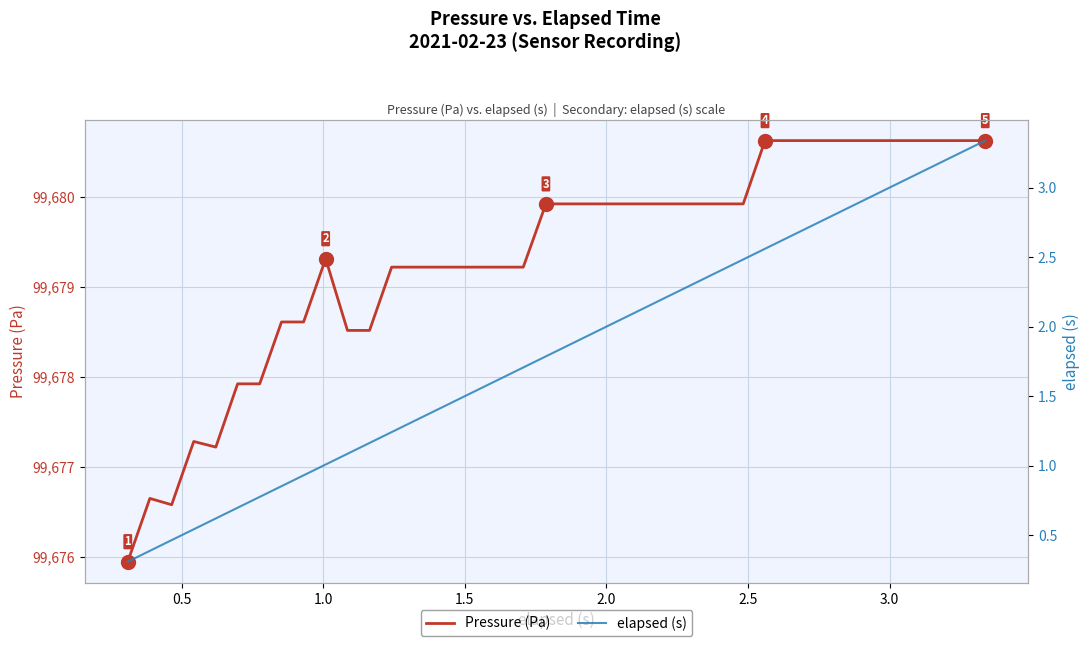

Reading left to right, list all the values displayed in this chart.

Pressure (Pa): 99675.9	99676.6	99676.6	99677.3	99677.2	99677.9	99677.9	99678.6	99678.6	99679.3	99678.5	99678.5	99679.2	99679.2	99679.2	99679.2	99679.2	99679.2	99679.2	99679.9	99679.9	99679.9	99679.9	99679.9	99679.9	99679.9	99679.9	99679.9	99679.9	99680.6	99680.6	99680.6	99680.6	99680.6	99680.6	99680.6	99680.6	99680.6	99680.6	99680.6
elapsed (s): 0.3	0.4	0.5	0.5	0.6	0.7	0.8	0.9	0.9	1.0	1.1	1.2	1.2	1.3	1.4	1.5	1.6	1.6	1.7	1.8	1.9	1.9	2.0	2.1	2.2	2.2	2.3	2.4	2.5	2.6	2.6	2.7	2.8	2.9	3.0	3.0	3.1	3.2	3.3	3.3